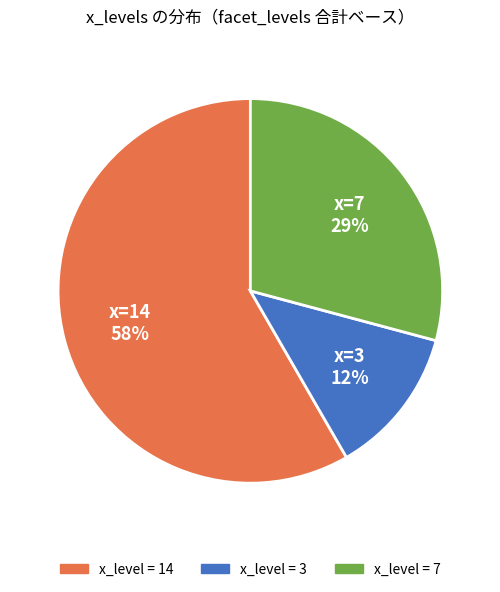

How many slices are in this pie chart?

3